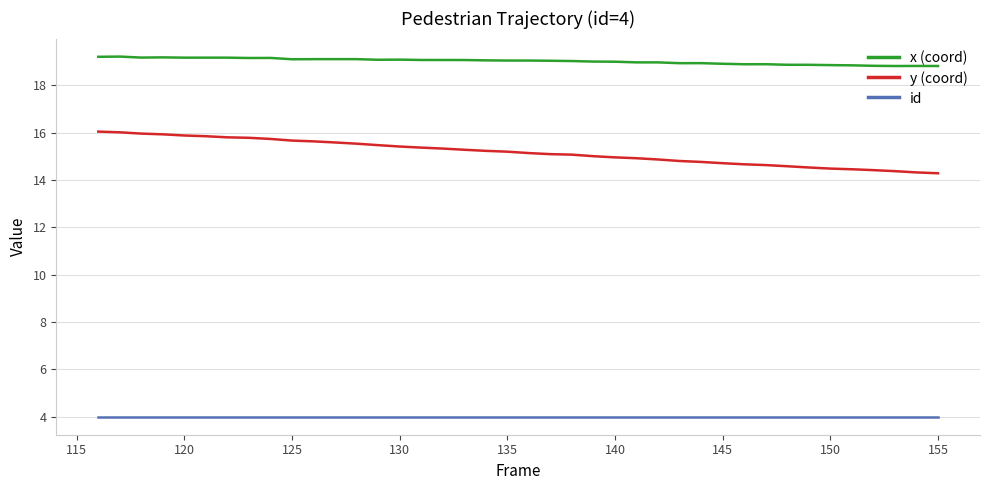

Which series has the largest range (max minus min)?

y (coord)